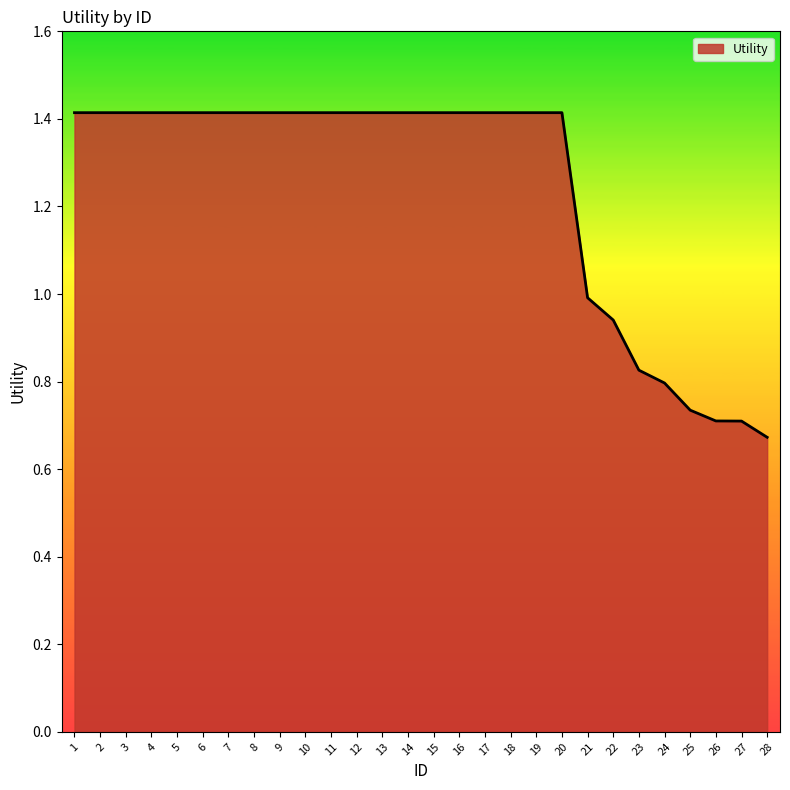

What is the greatest value displayed?

1.4